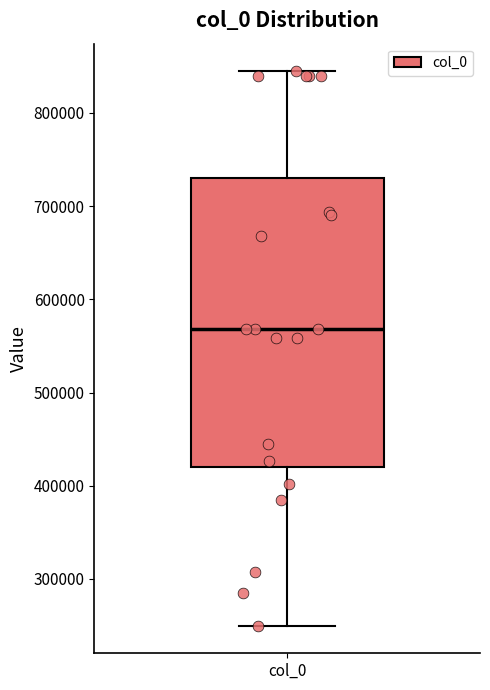

Where does the median line of the box for col_0 sit on the y-axis? The values are not printed on the chart, so give them approximately, as read against the axis.

570000